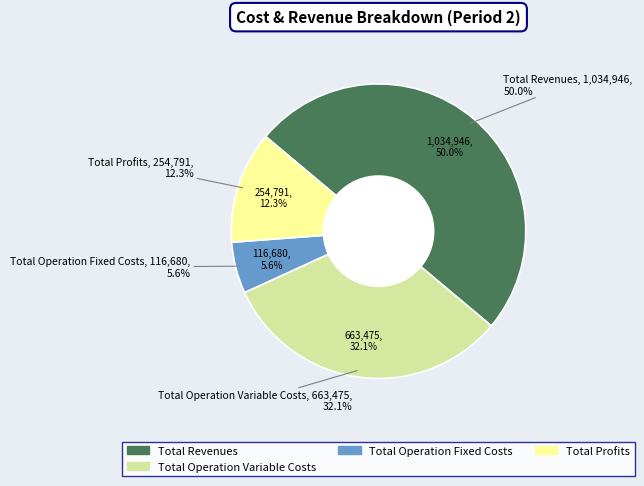

Which has a higher value, Total Profits or Total Operation Fixed Costs?

Total Profits